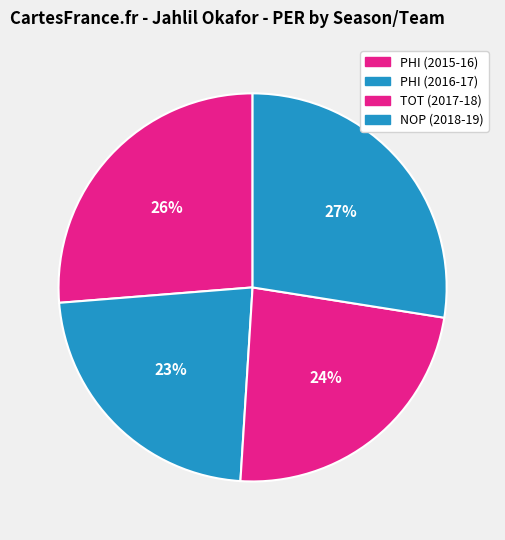

Which category has the biggest portion of the pie?

NOP (2018-19)